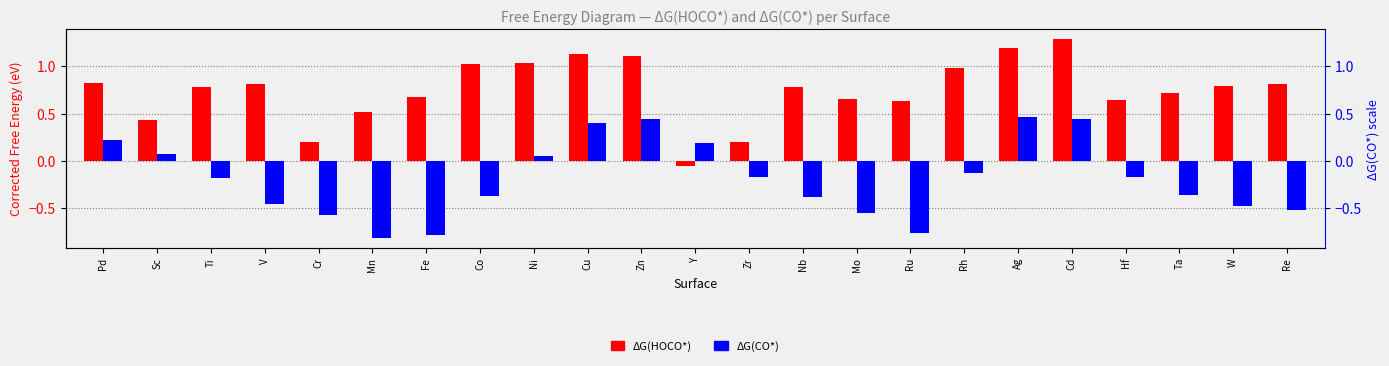

What is the difference between the maximum and minimum values in the ΔG(CO*) series?

1.3